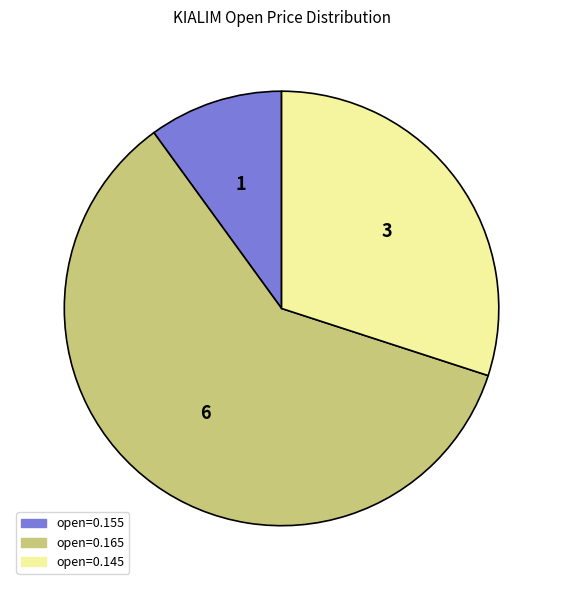

Is there a majority slice in this chart?

Yes